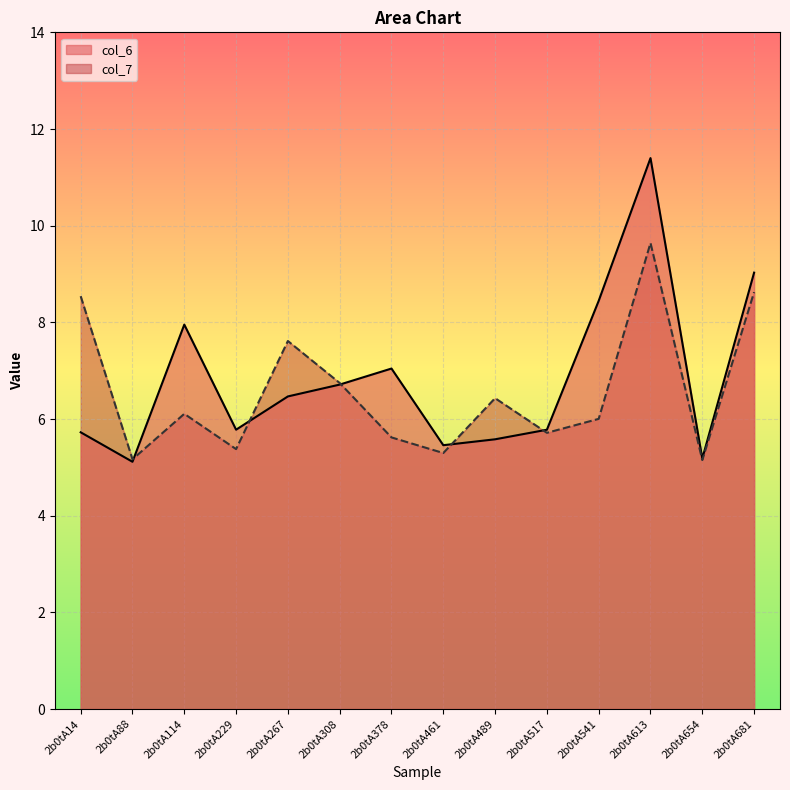

How many lines are shown in the chart?

2